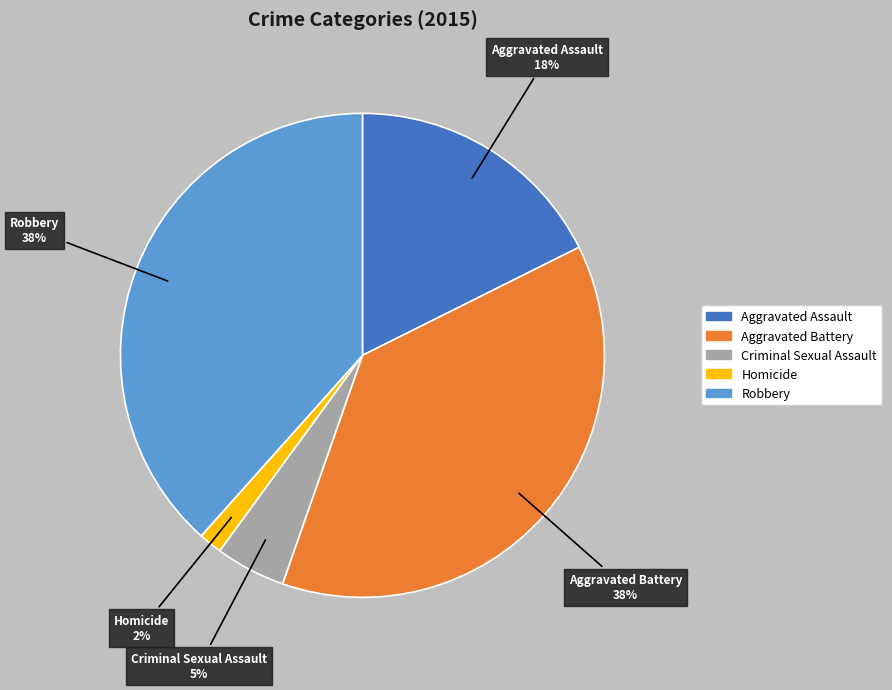

True or false: Aggravated Assault accounts for 25% of the total.

False